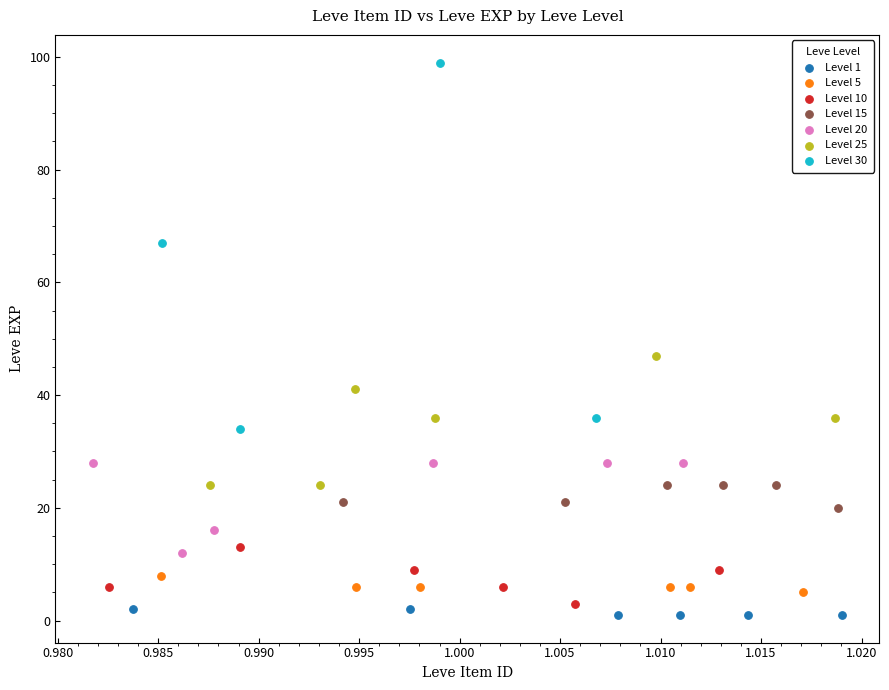

Which series has the widest spread of Y values?

Level 30